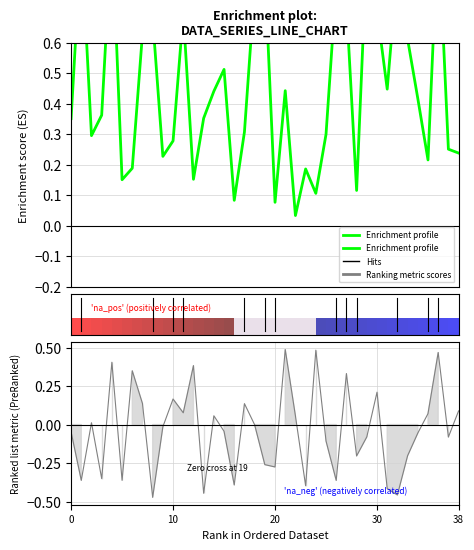

What is the label of the 31st point from the left?

30